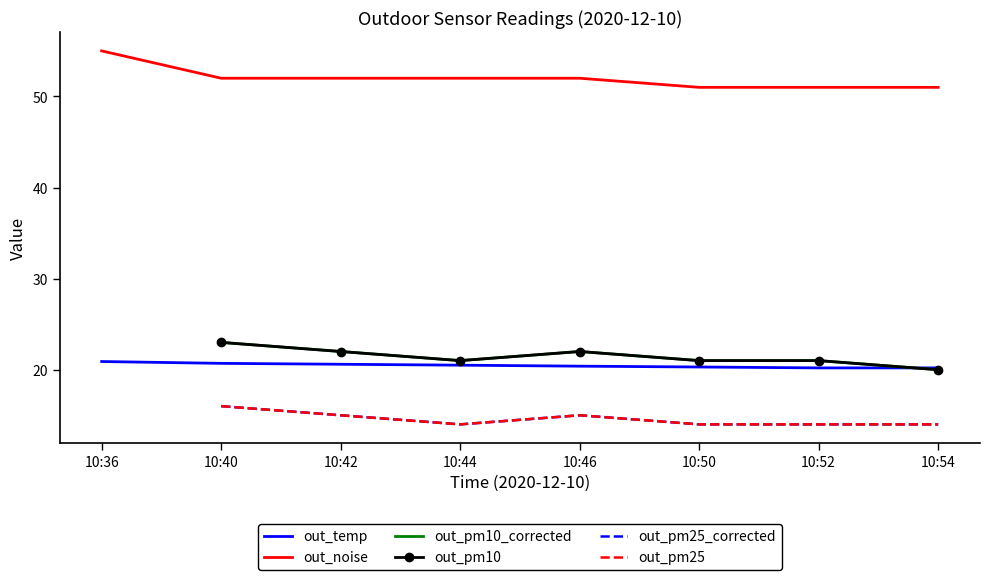

What is the value of the out_pm10 point at the 8th from the left?

20.0